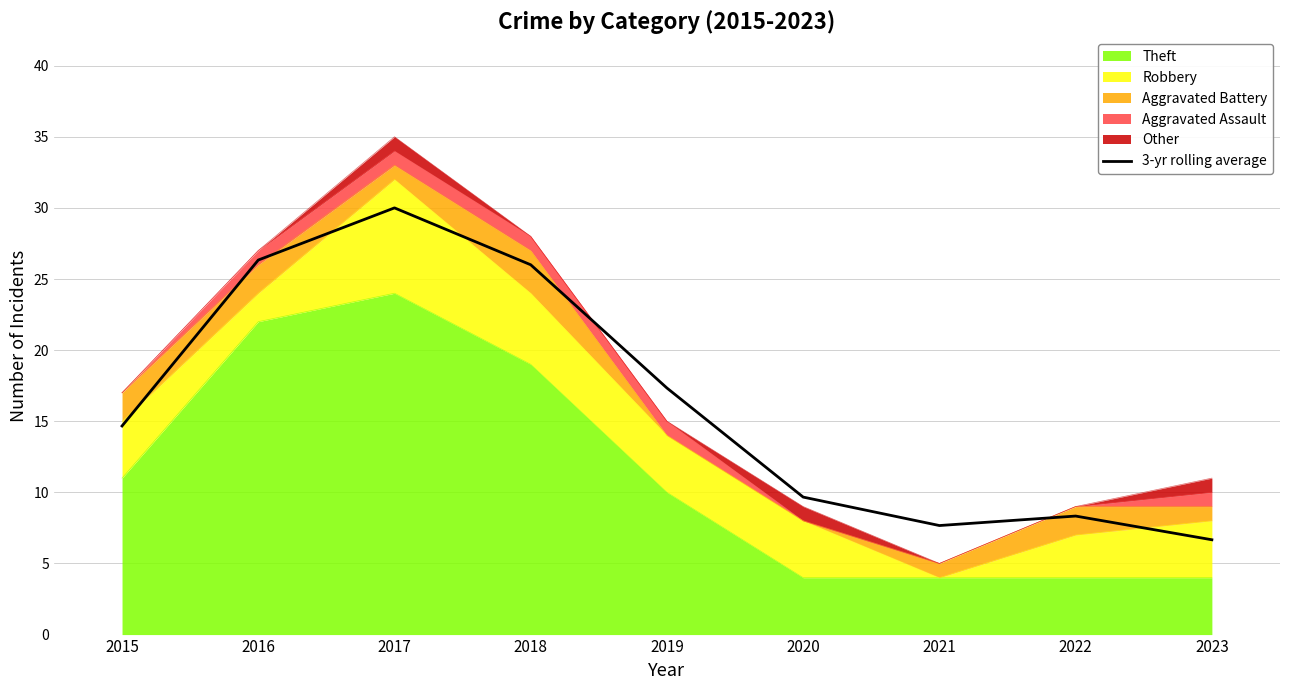

What is the value of the 1st point from the left?

14.7